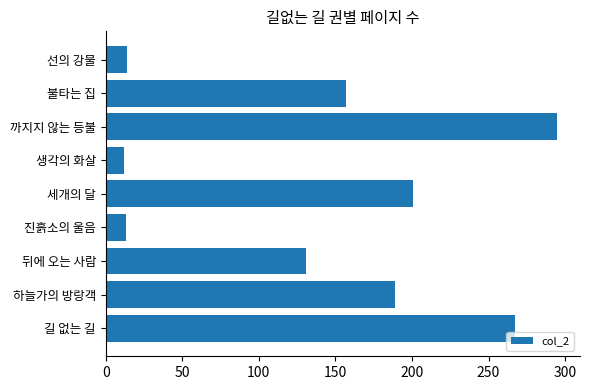

What is the label of the 4th bar from the top?

생각의 화살